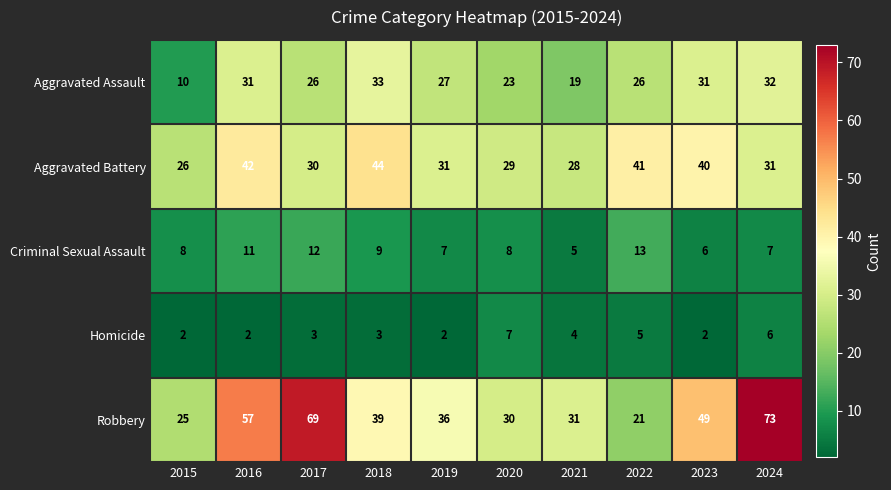

How many data points in Aggravated Battery are less than 31?

4